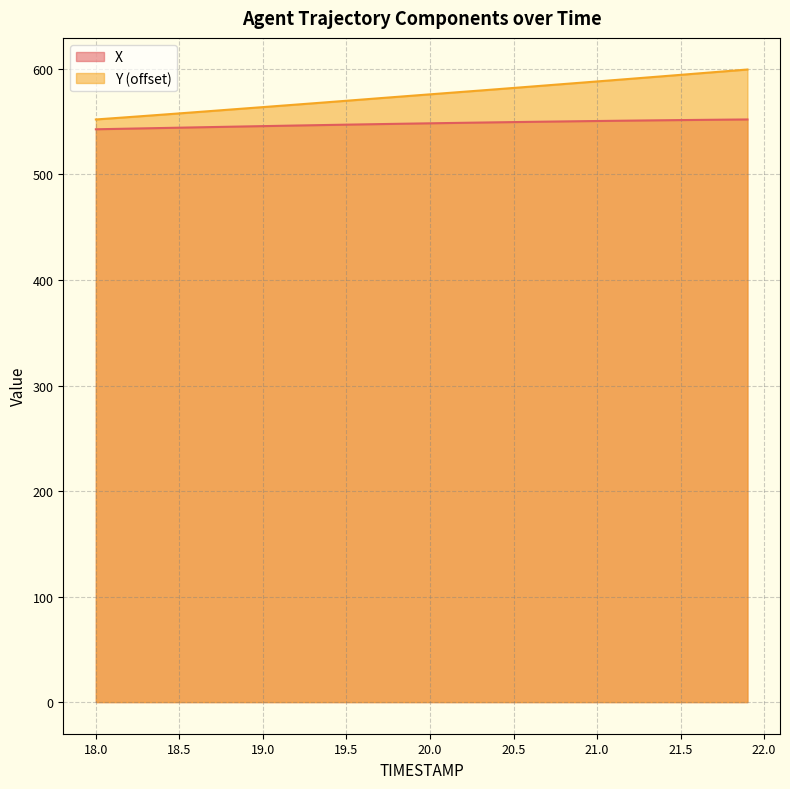

True or false: X and Y intersect in this chart.

False